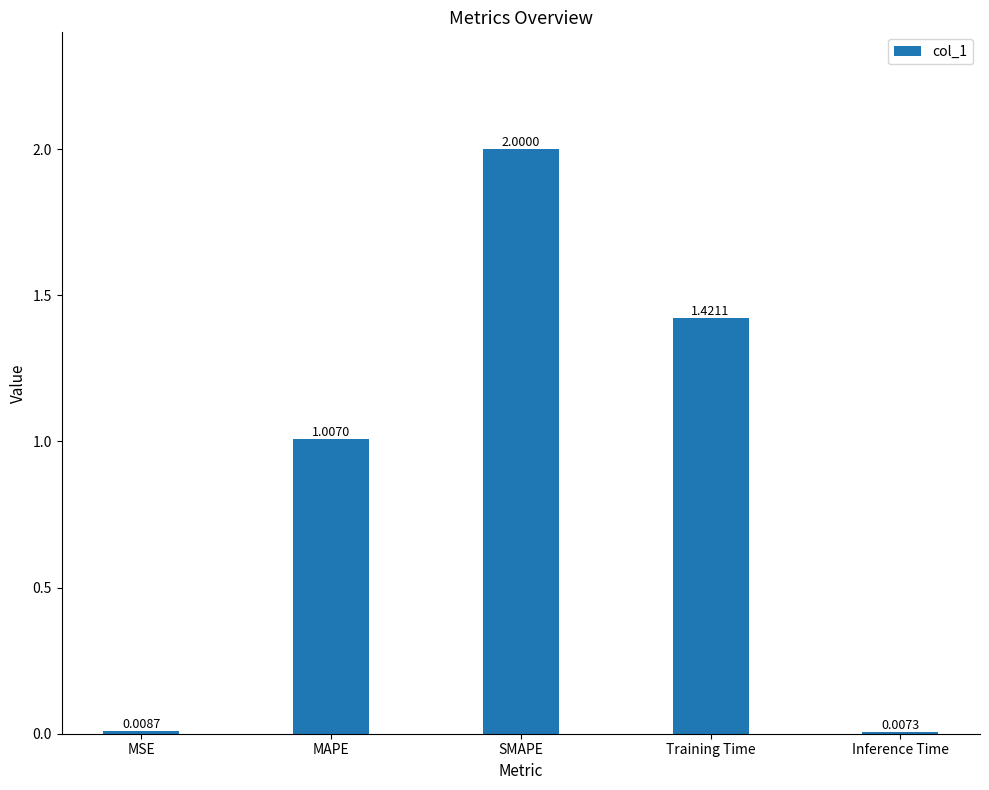

What is the change in value from MAPE to Inference Time?

-1.0